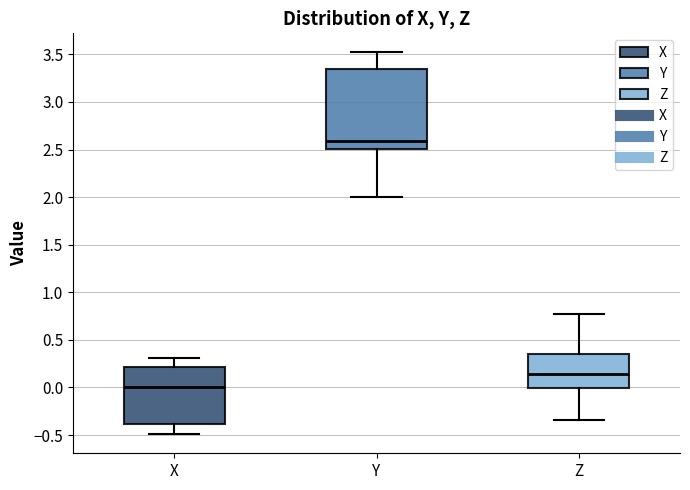

Reading left to right, transcribe this box plot: for each box, give where its median line is, the range the box spans, and where its two whiskers end, as read against the y-axis. The values are not printed on the chart, so give them approximately, as read against the axis.

X: median 0.00, box -0.40 to 0.20, whiskers -0.50 to 0.30
Y: median 2.60, box 2.50 to 3.35, whiskers 2.00 to 3.50
Z: median 0.15, box 0.00 to 0.35, whiskers -0.35 to 0.75